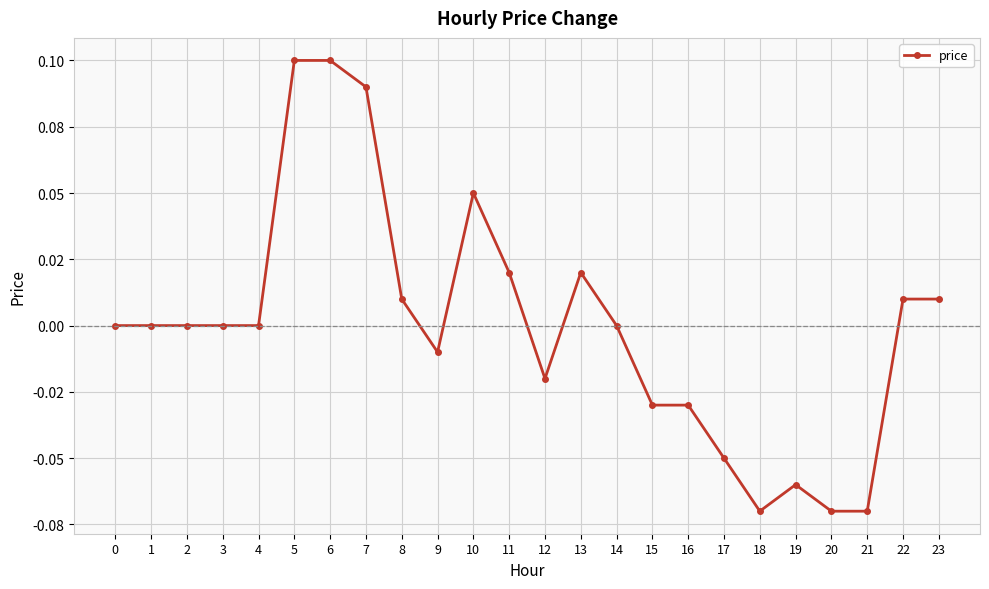

Does the chart have visible grid lines?

Yes